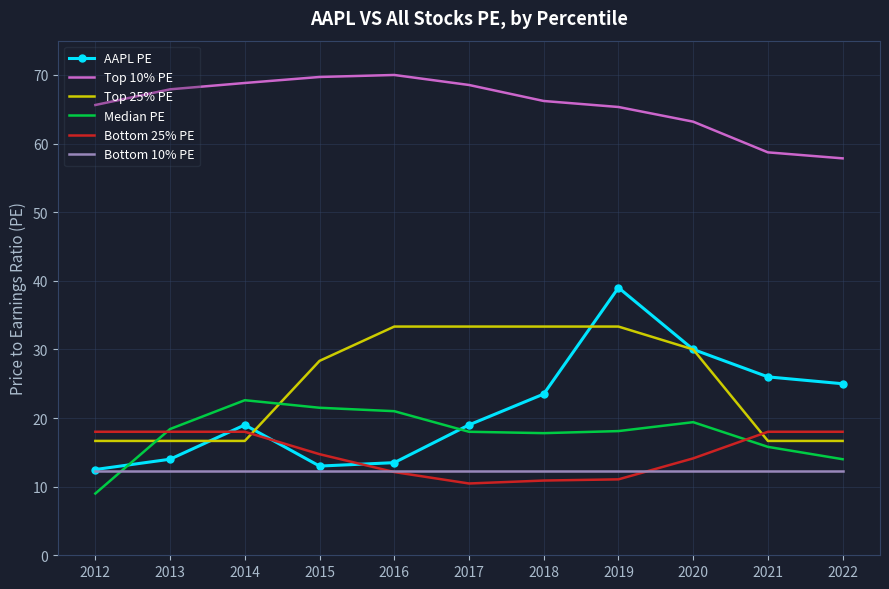

What is the difference between the highest and lowest values at 2018?

55.3